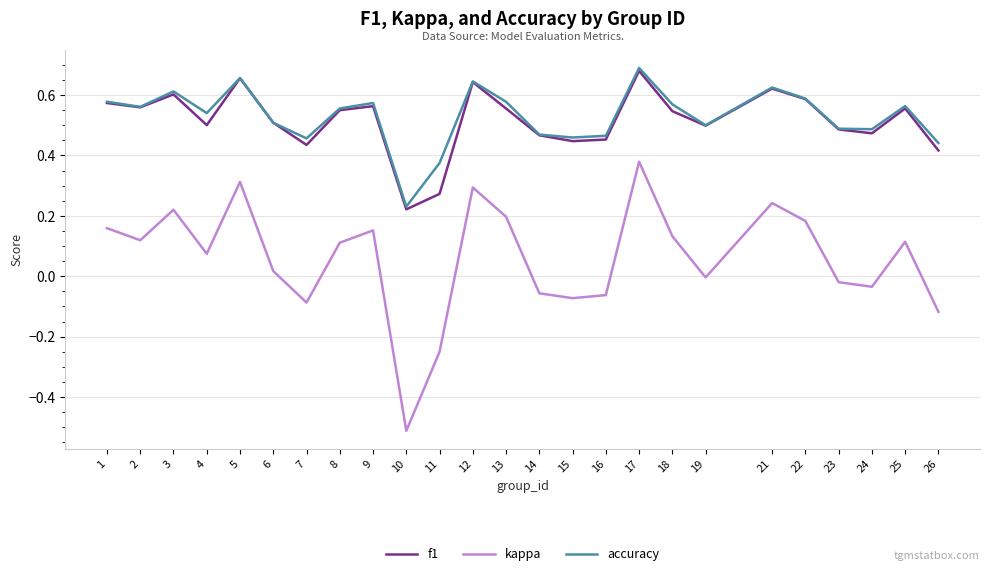

Which series has the widest spread of values?

kappa